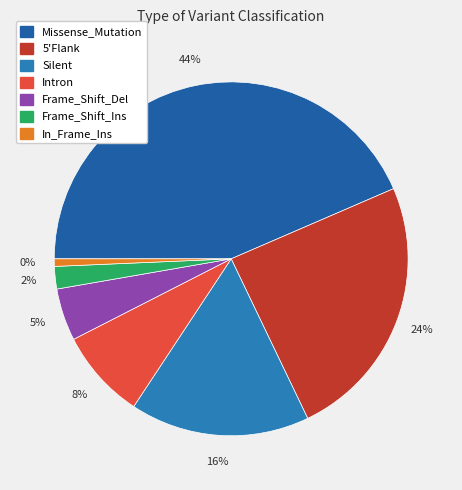

Which slice is the largest?

Missense_Mutation